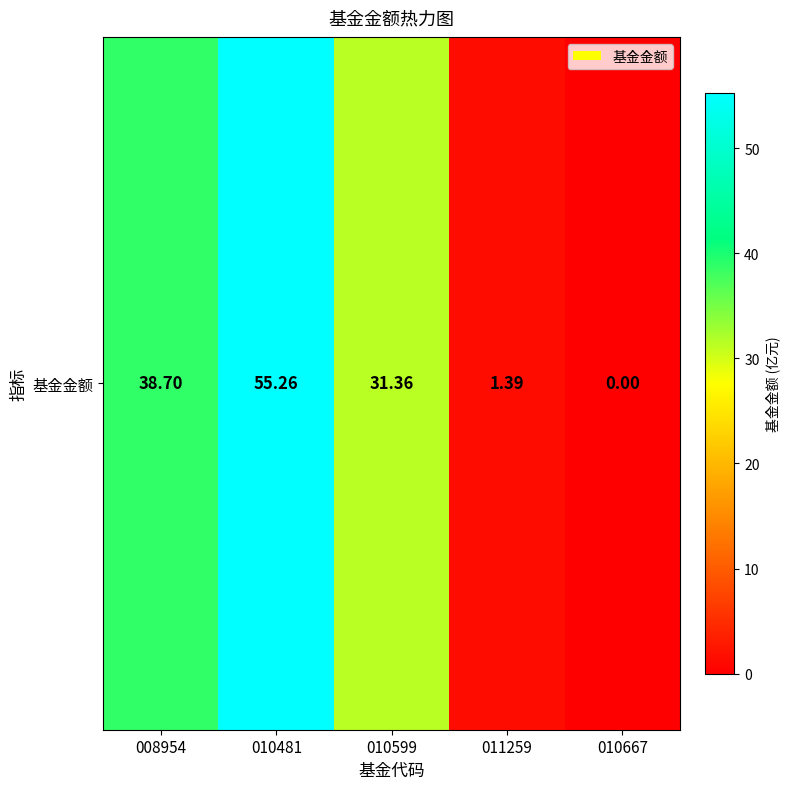

Count the number of values greater than 31.

3